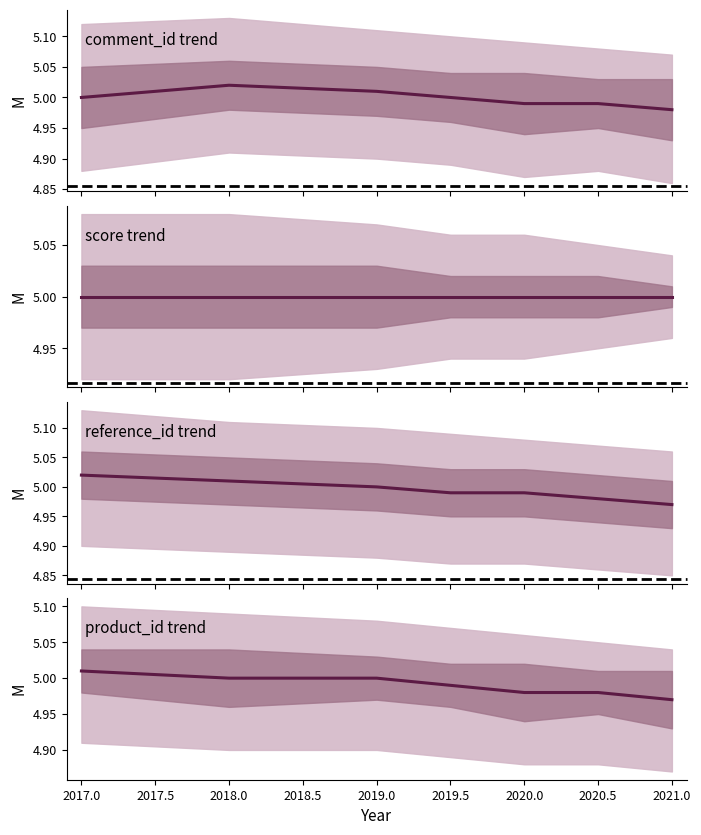

True or false: product_id trend has a value of 7.3 at 2019.0.

False